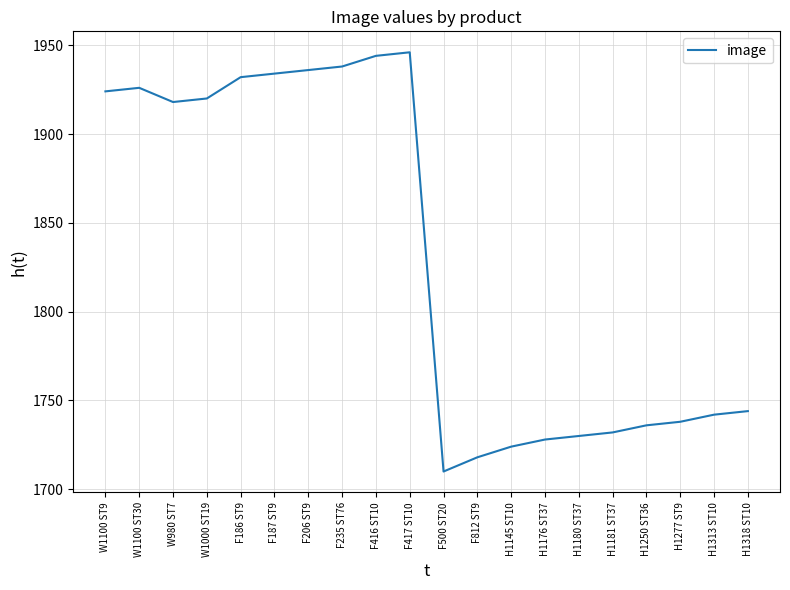

The value at F500 ST20 is 1710. True or false?

True